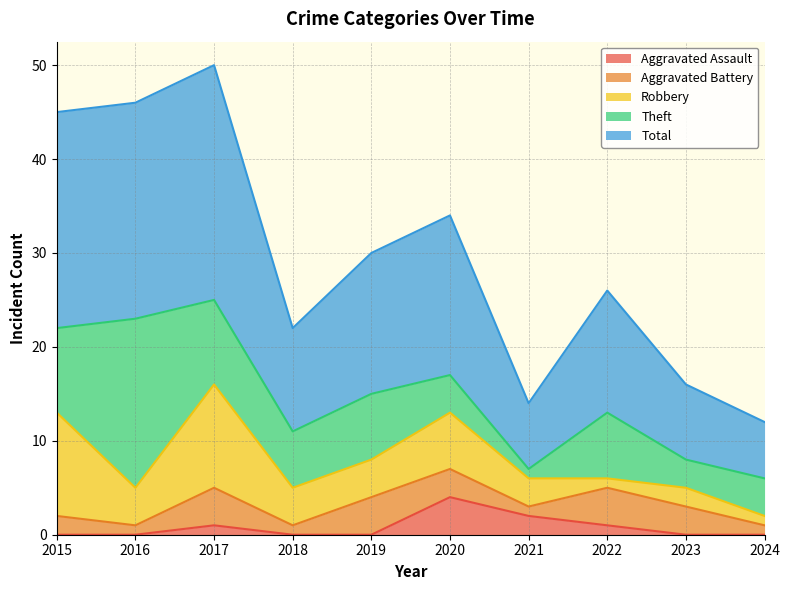

Which label corresponds to the smallest value in the chart?

2015